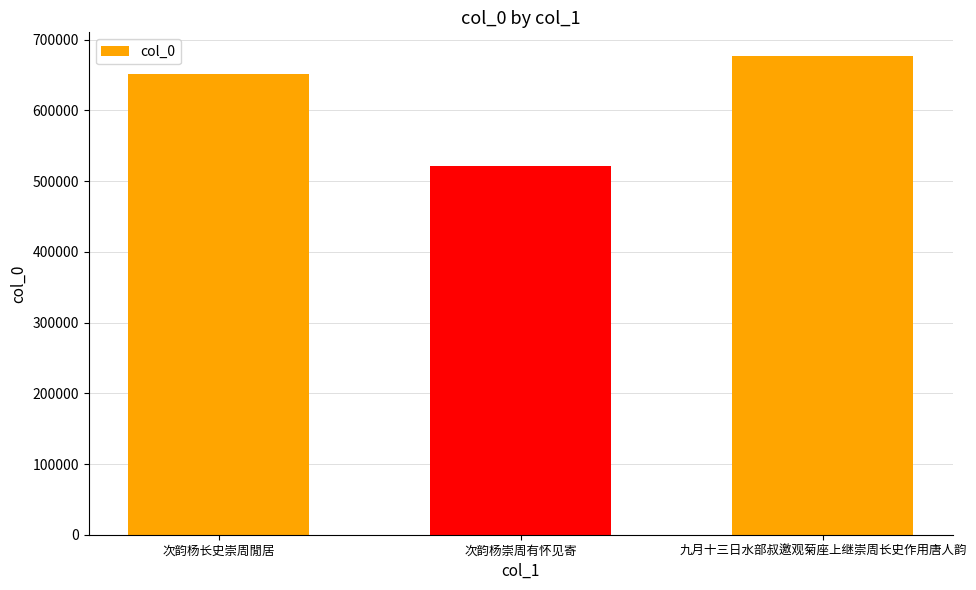

The chart shows a value of 400449 at 次韵杨长史崇周閒居. True or false?

False